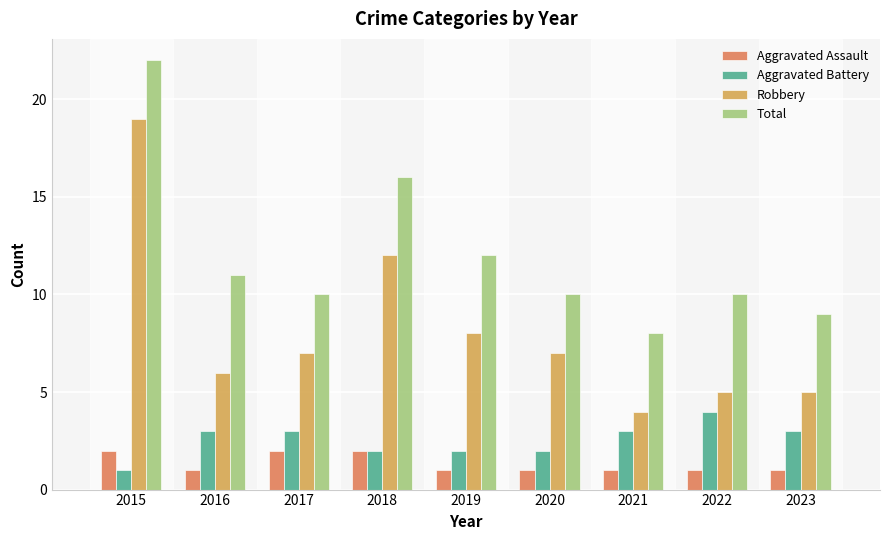

Is it true that Total equals 6 at 2016?

False